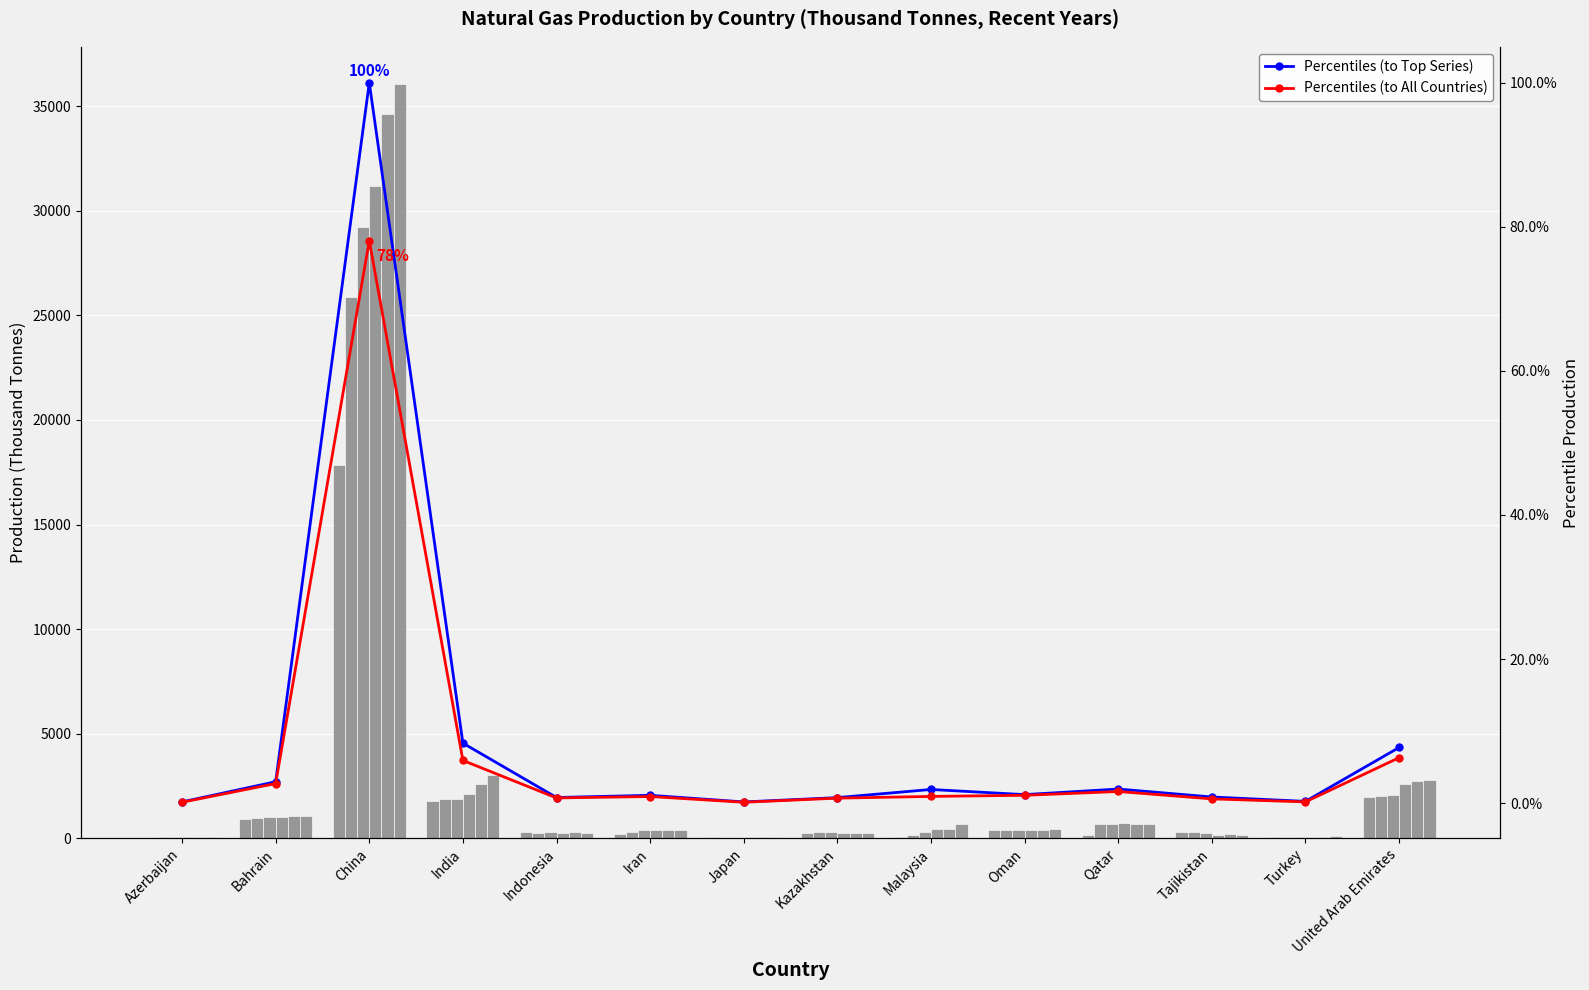

What is the value of the Percentiles (to Top Series) bar at the 14th from the left?

0.1